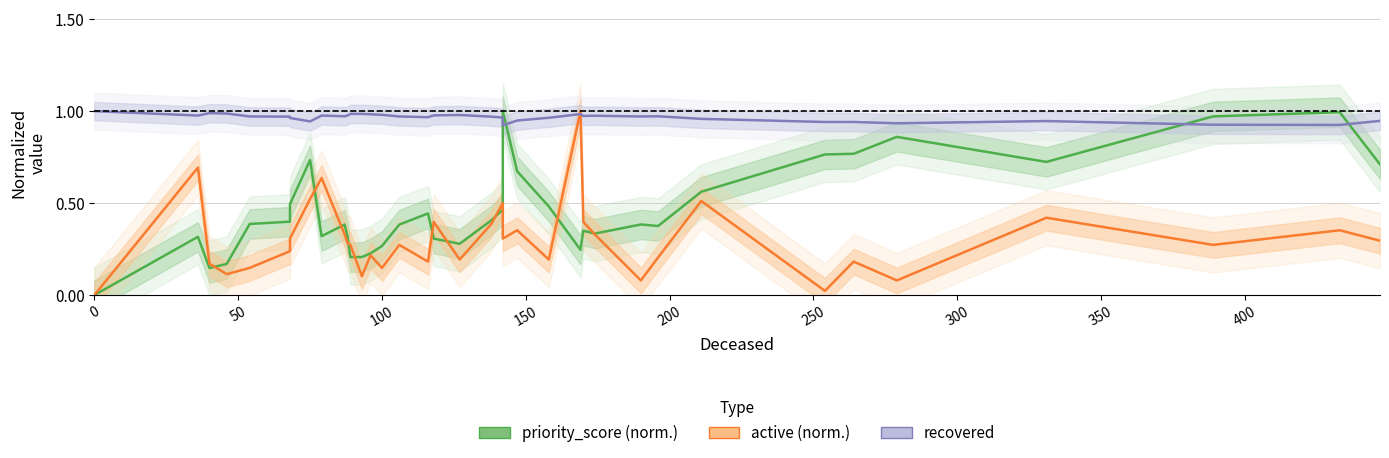

Is the value of priority_score (norm.) at 350 greater than the value of recovered at 22?

No